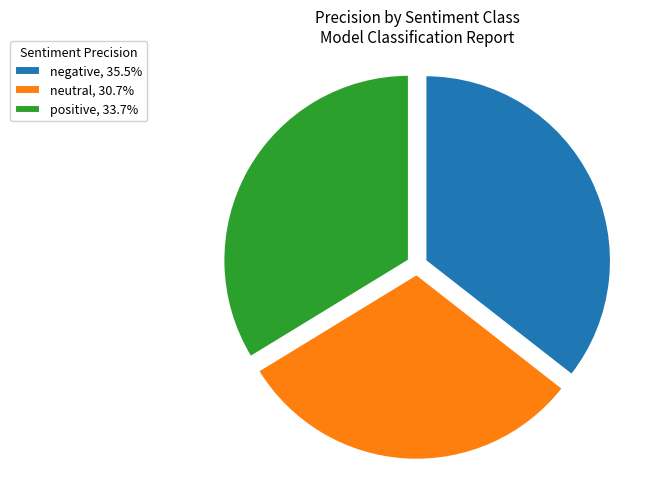

Is there any slice that represents more than half of the pie?

No